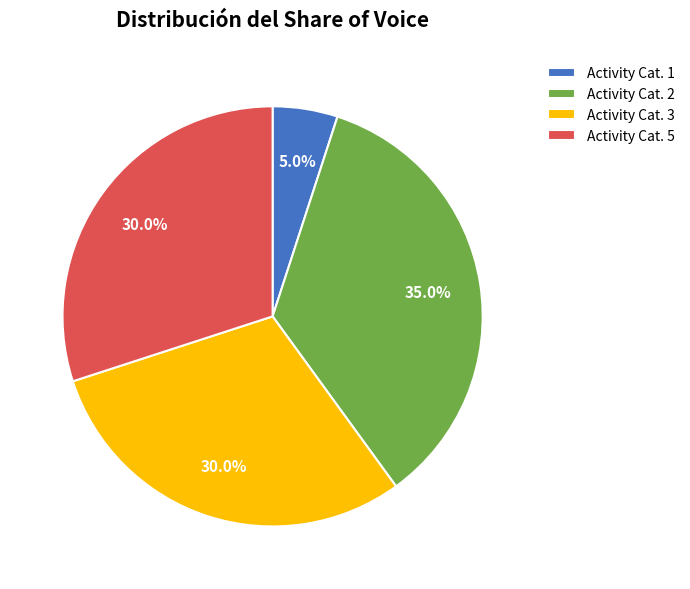

To the nearest percent, what is the difference between the largest and smallest slice percentages?

30%